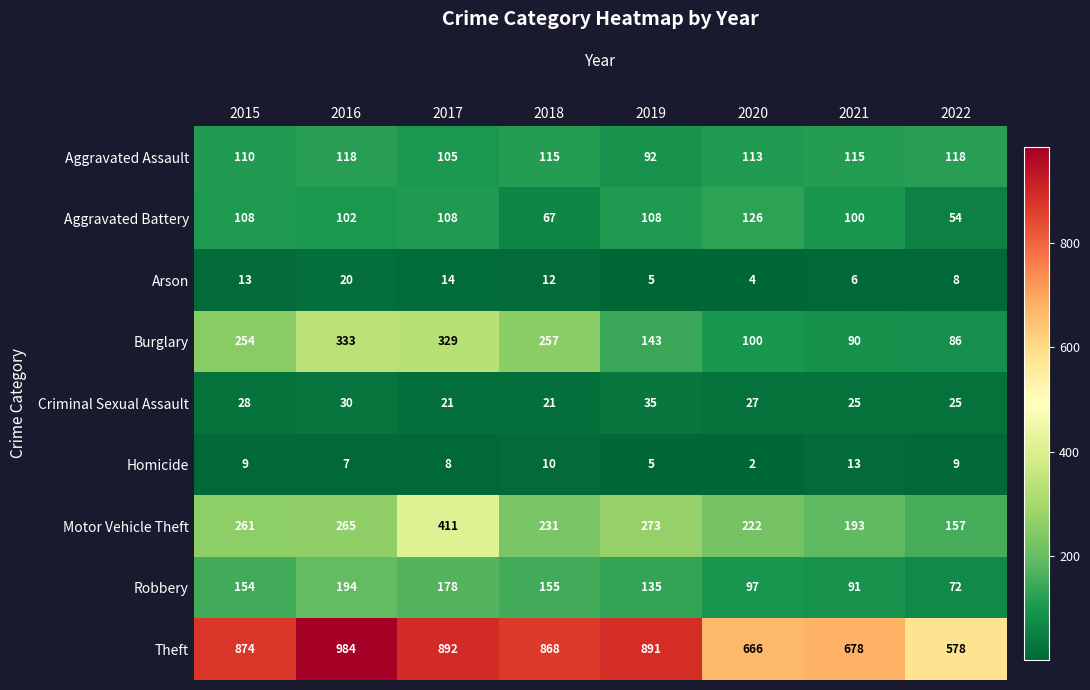

Which category has the lowest value across all series?

2020